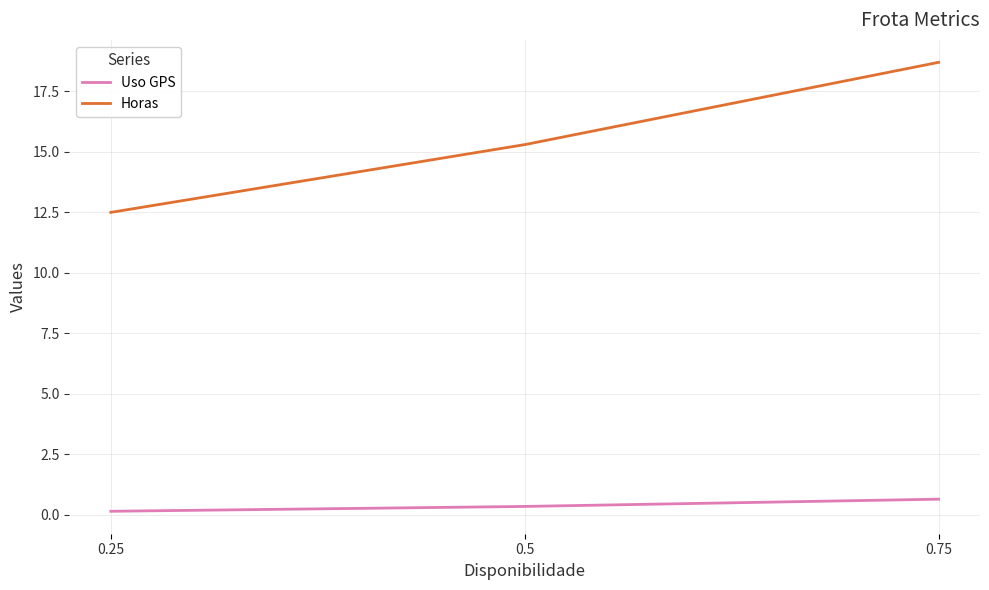

How many distinct data groups are displayed?

2